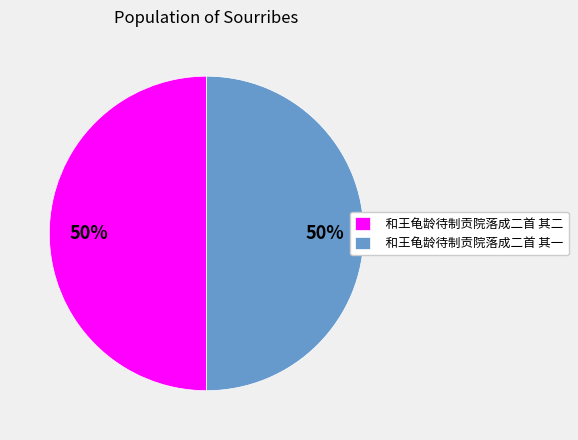

How many slices are in this pie chart?

2